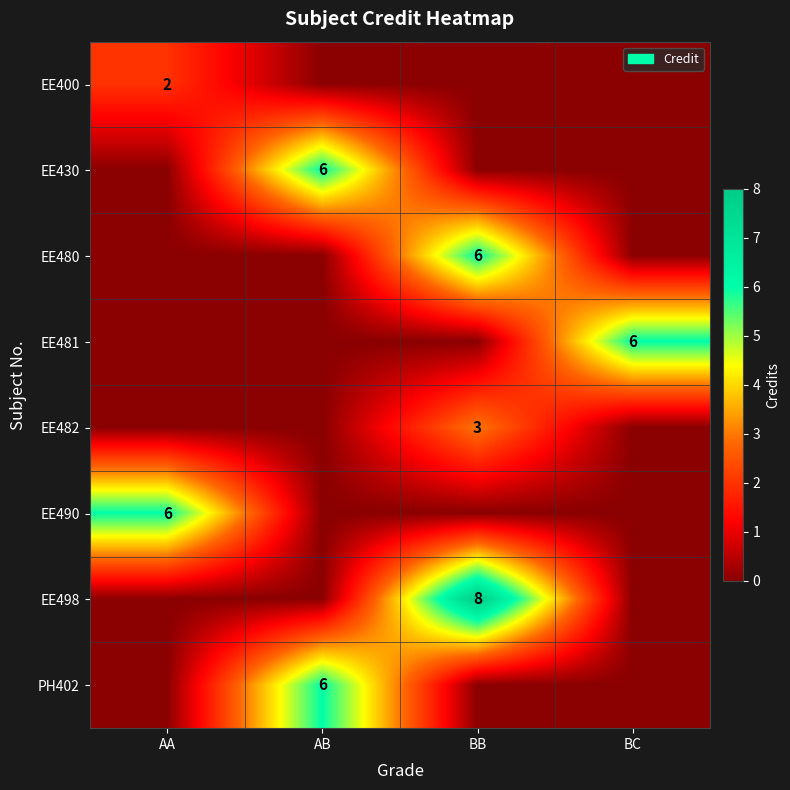

What is the spread (max minus min) of values at AB?

6